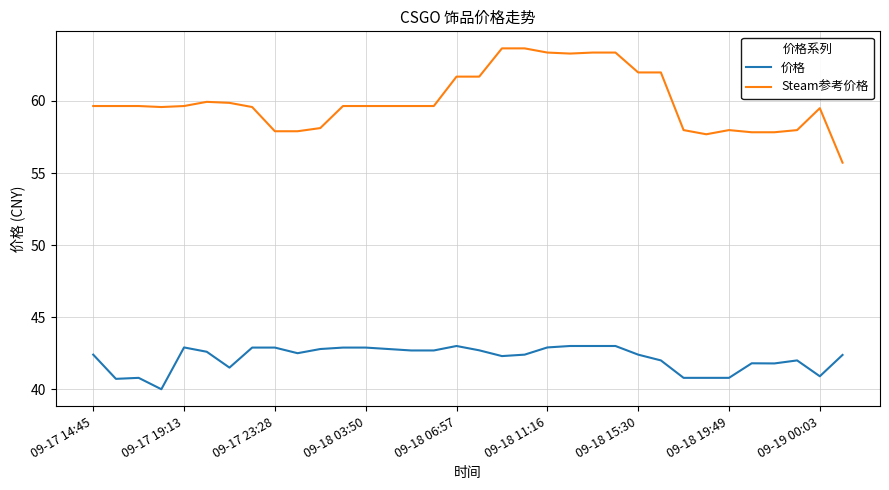

What is the difference between the maximum and minimum values in the 价格 series?

3.0